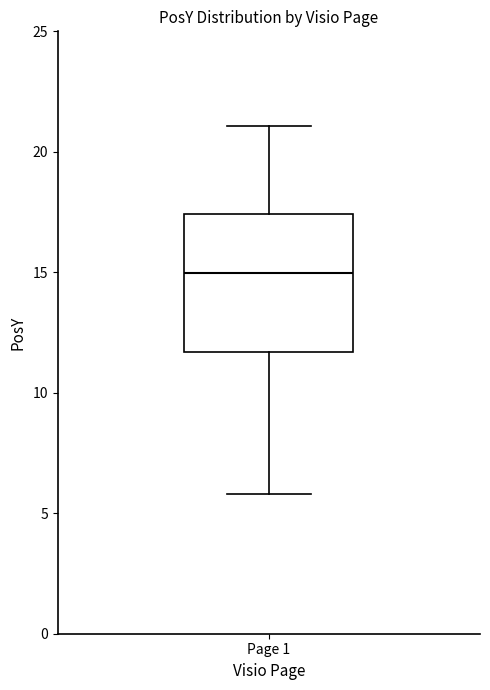

Transcribe this box plot: give where the median line is, the range the box spans, and where the two whiskers end, as read against the y-axis. The values are not printed on the chart, so give them approximately, as read against the axis.

median 15.0, box 11.5 to 17.5, whiskers 6.0 to 21.0